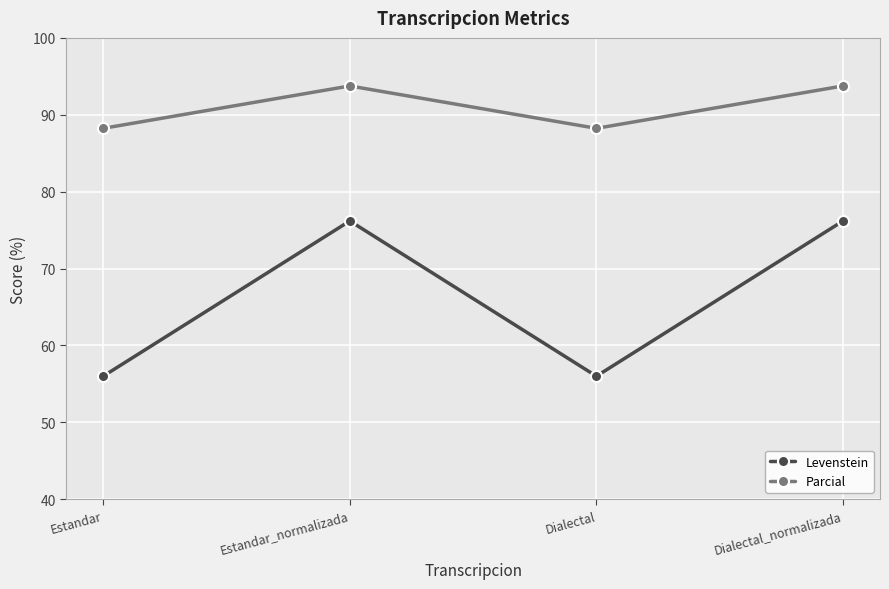

At which label does Levenstein first exceed 76?

Estandar_normalizada